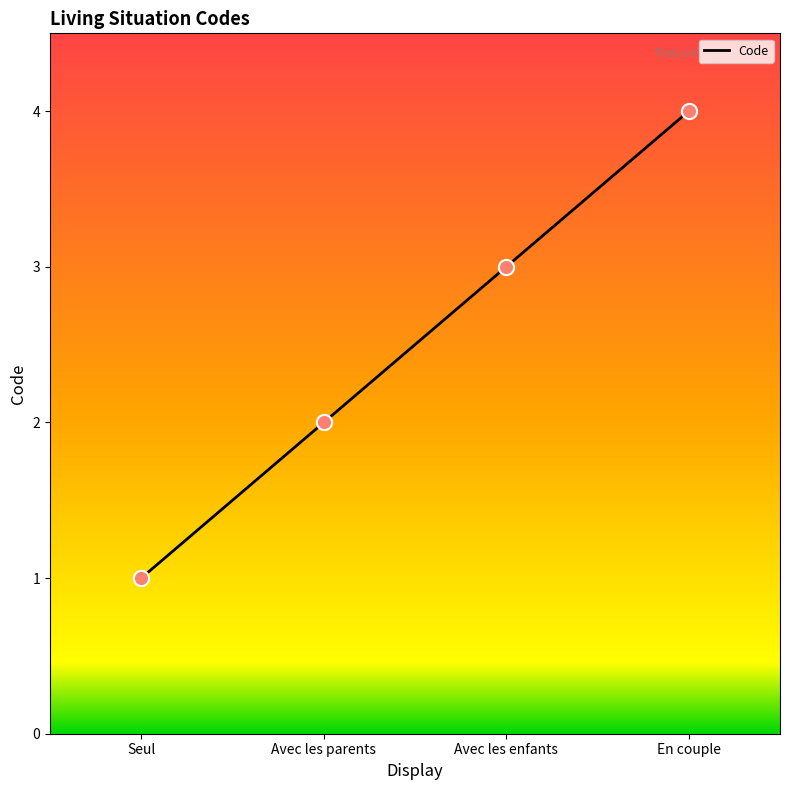

Which has a higher value, Avec les enfants or En couple?

En couple